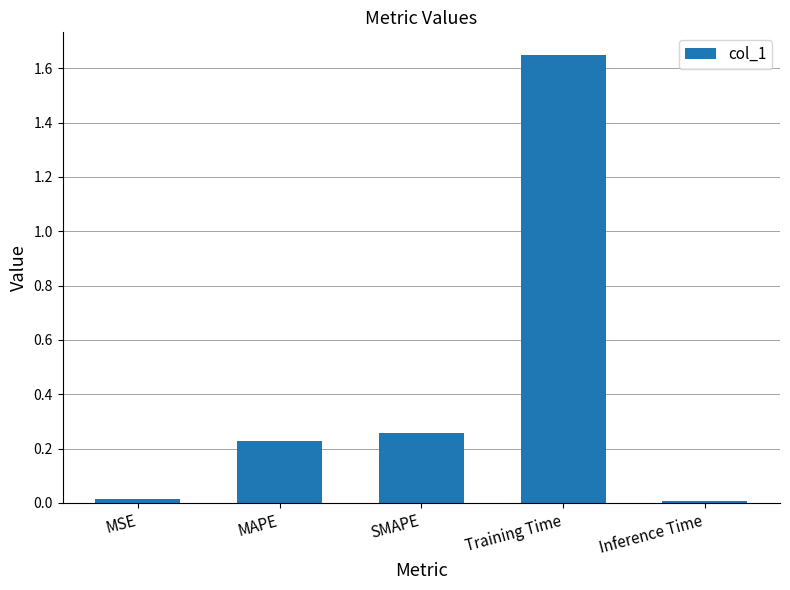

Which label corresponds to the largest value in the chart?

Training Time